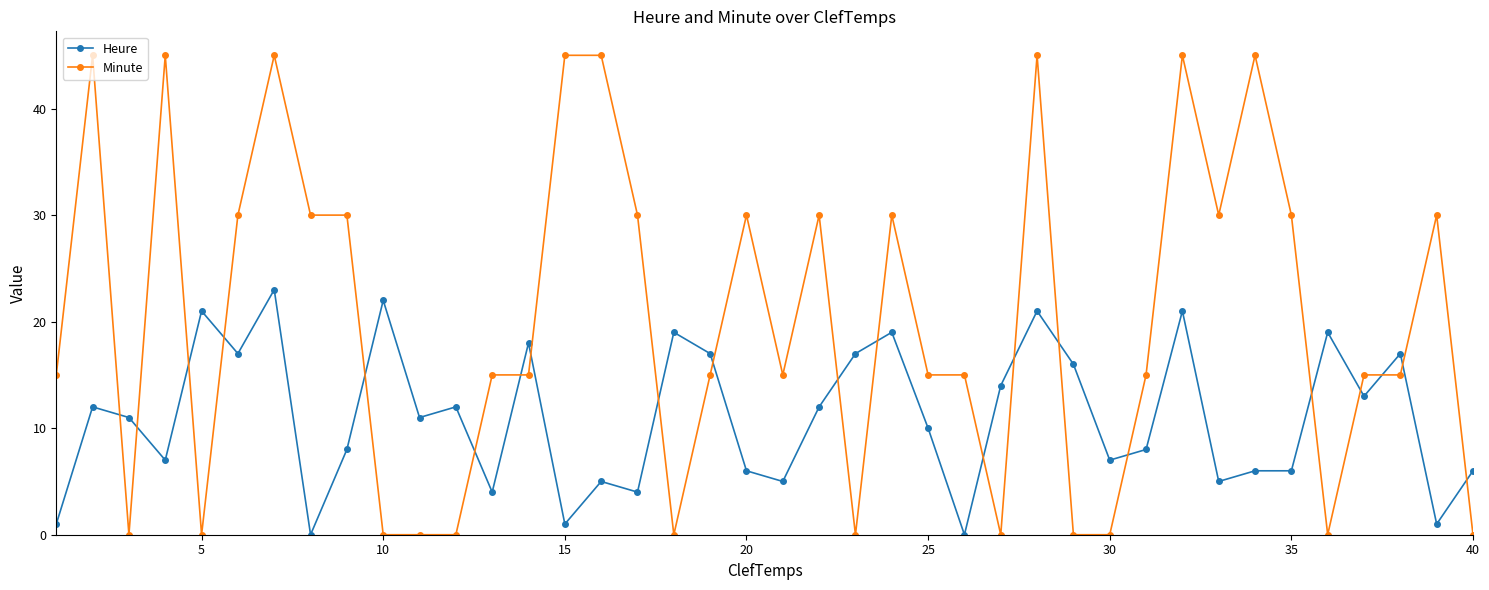

What is the difference between the maximum and minimum values in the Heure series?

23